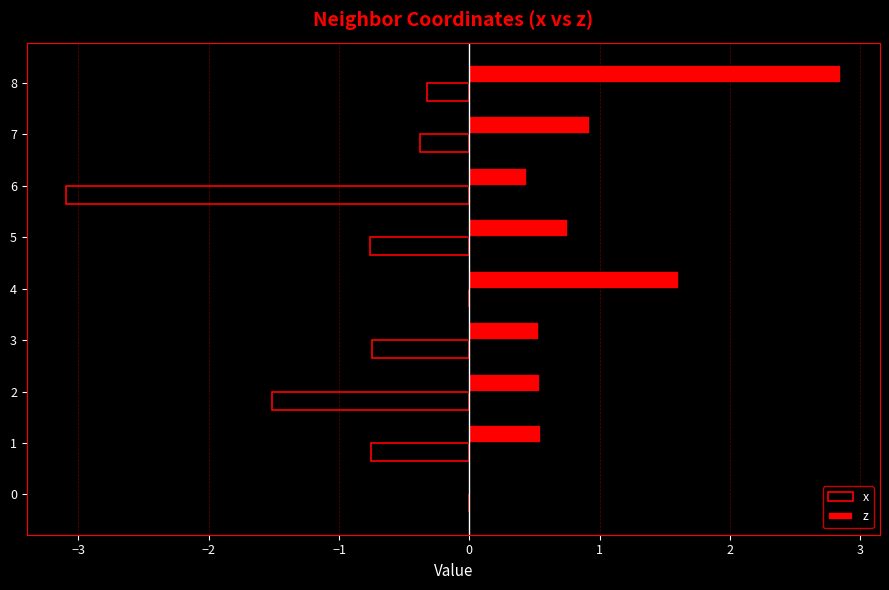

Read the z value at 1.

0.6